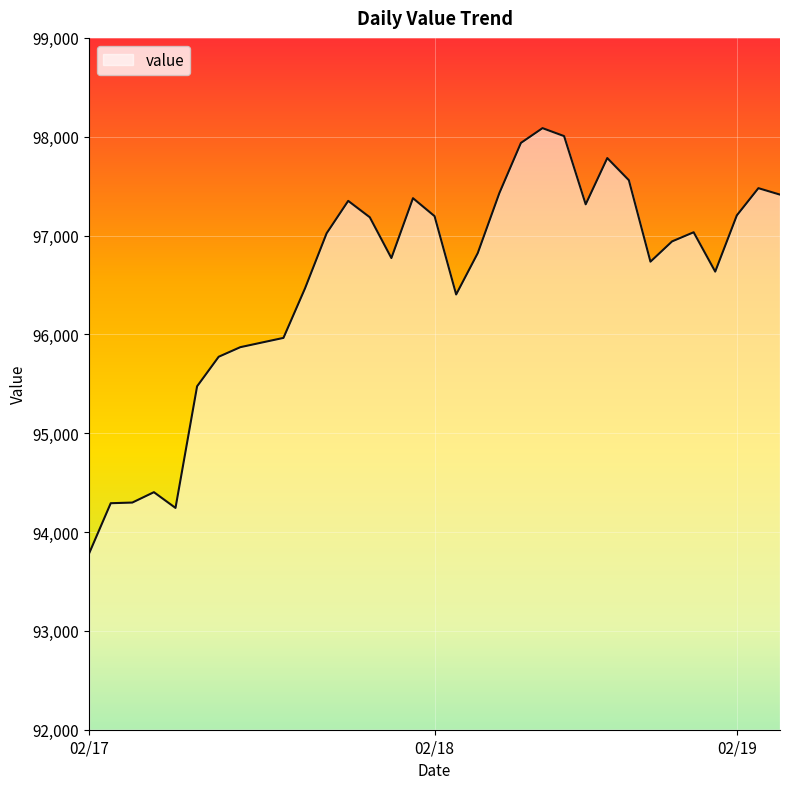

What is the difference between the maximum and minimum values?

4302.2